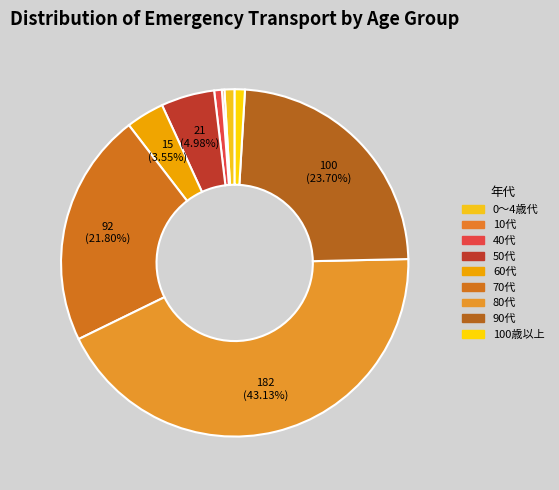

To the nearest percent, what portion does 50代 represent?

5%